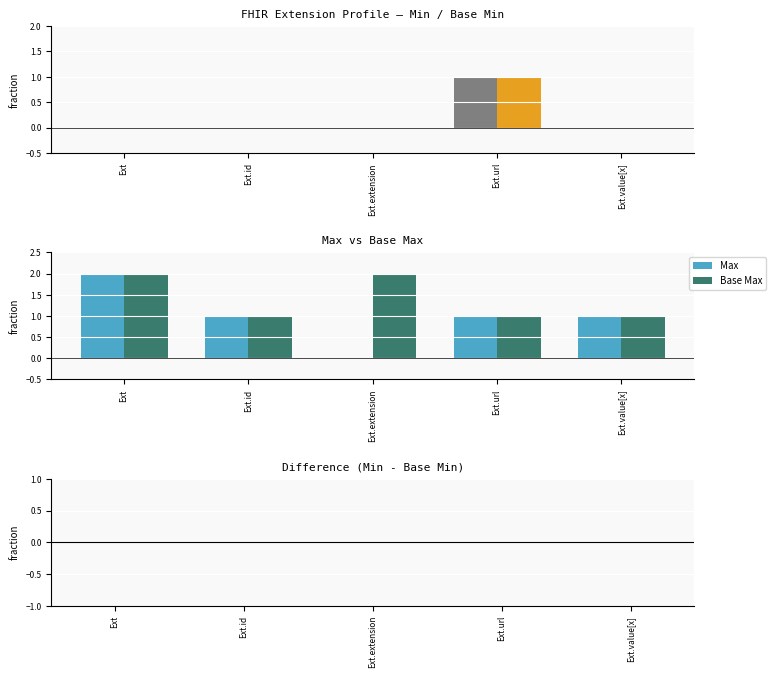

At Ext.url, list the series in order from smallest to largest.

Min, Base Min, Max, Base Max